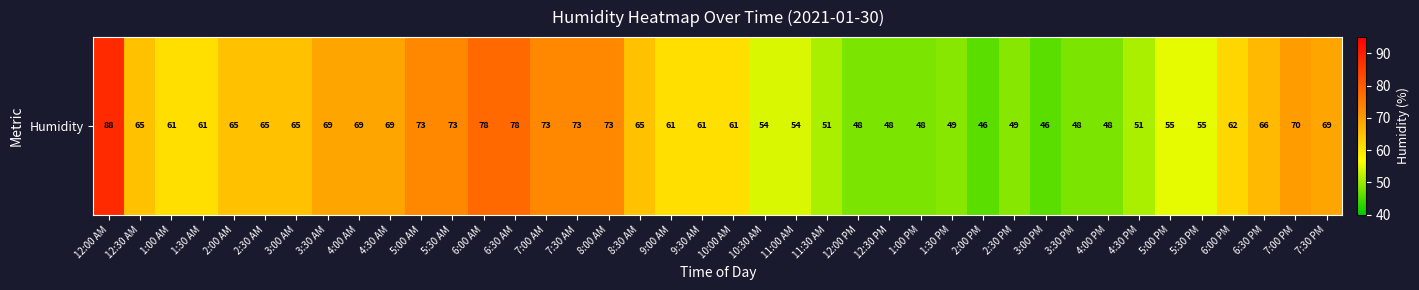

Rank the categories by value from highest to lowest.

12:00 AM, 6:00 AM, 6:30 AM, 5:00 AM, 5:30 AM, 7:00 AM, 7:30 AM, 8:00 AM, 7:00 PM, 3:30 AM, 4:00 AM, 4:30 AM, 7:30 PM, 6:30 PM, 12:30 AM, 2:00 AM, 2:30 AM, 3:00 AM, 8:30 AM, 6:00 PM, 1:00 AM, 1:30 AM, 9:00 AM, 9:30 AM, 10:00 AM, 5:00 PM, 5:30 PM, 10:30 AM, 11:00 AM, 11:30 AM, 4:30 PM, 1:30 PM, 2:30 PM, 12:00 PM, 12:30 PM, 1:00 PM, 3:30 PM, 4:00 PM, 2:00 PM, 3:00 PM